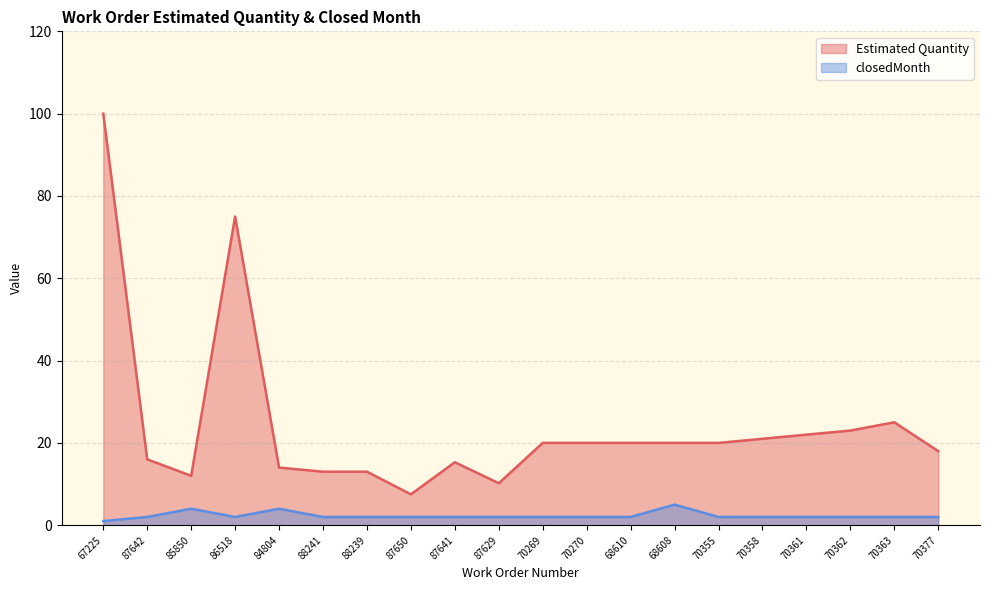

Rank the series at 87650 from lowest to highest value.

closedMonth, Estimated Quantity